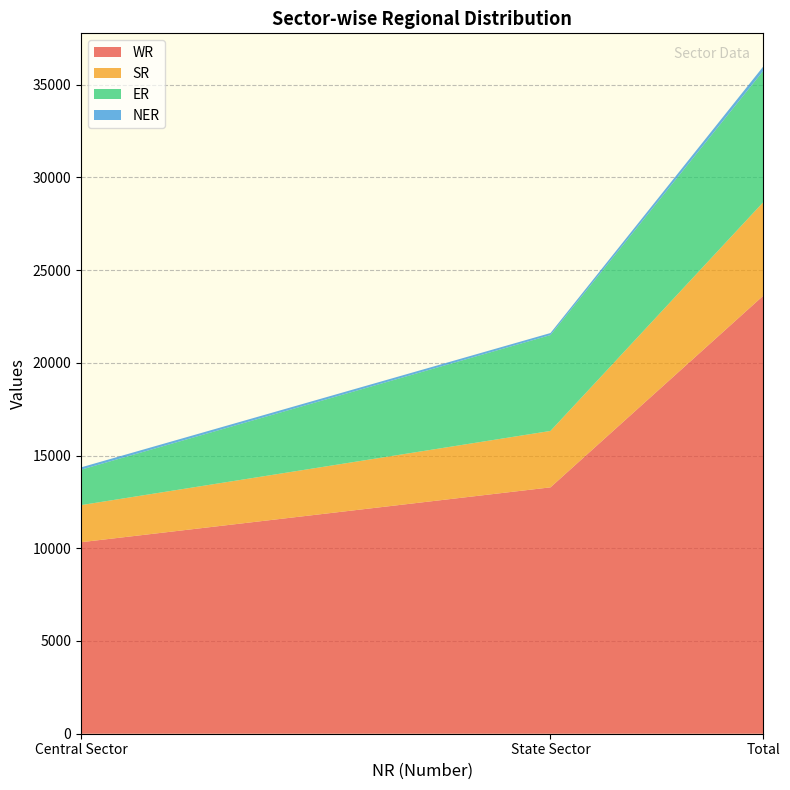

Reading left to right, list all the values displayed in this chart.

WR: 10326	13284	23610
SR: 2000	3042	5042
ER: 1910	5169	7079
NER: 125	110	235